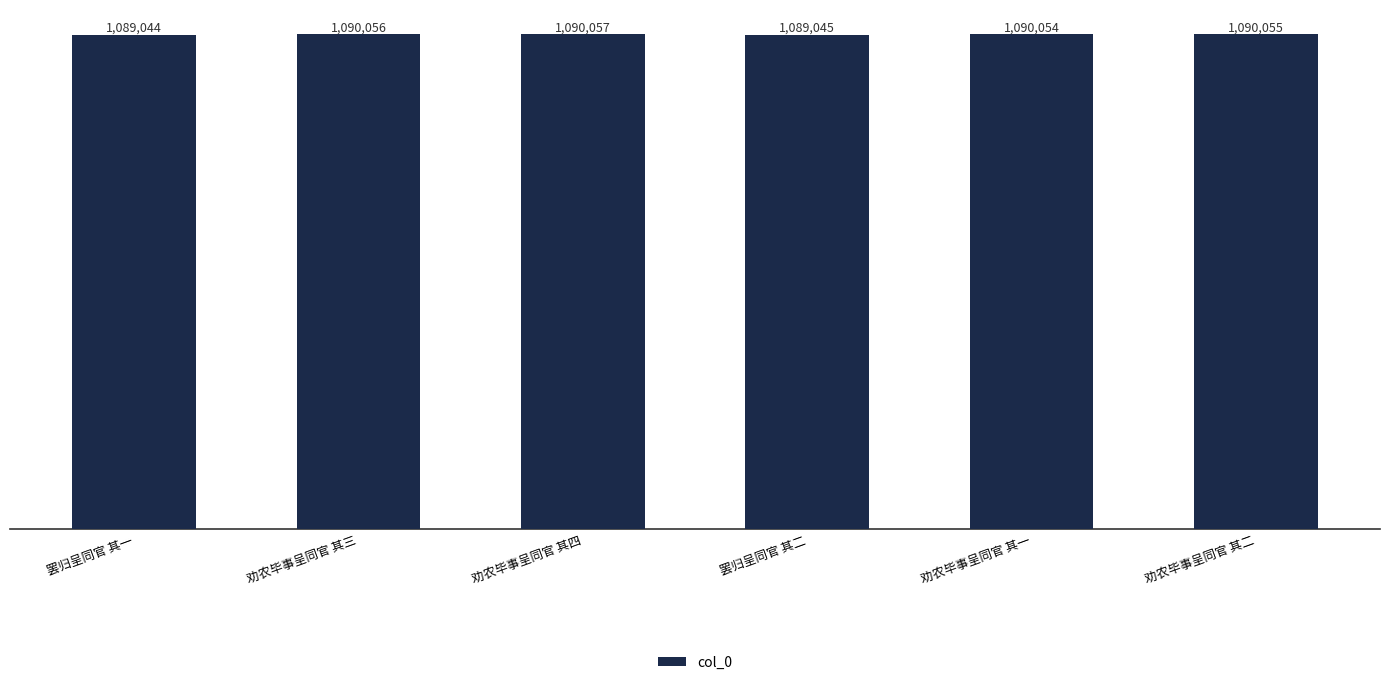

List the labels in order of value, smallest first.

罢归呈同官 其一, 罢归呈同官 其二, 劝农毕事呈同官 其一, 劝农毕事呈同官 其二, 劝农毕事呈同官 其三, 劝农毕事呈同官 其四